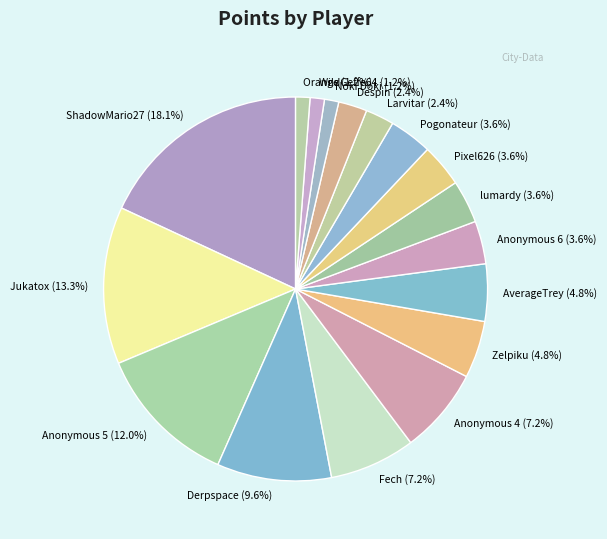

Does any single category account for the majority?

No